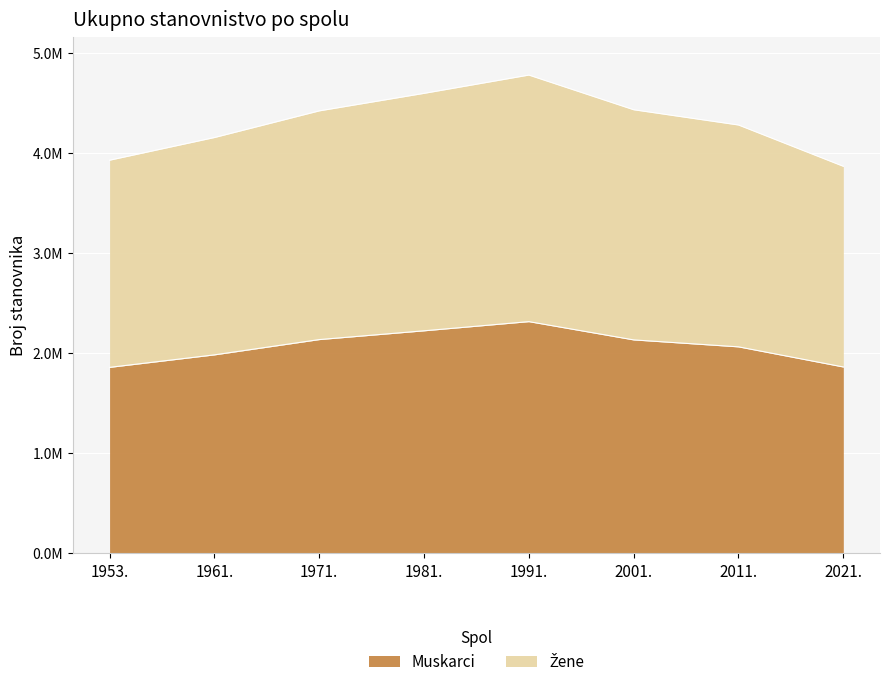

List the series in order of their overall mean, lowest first.

Muskarci, Zene